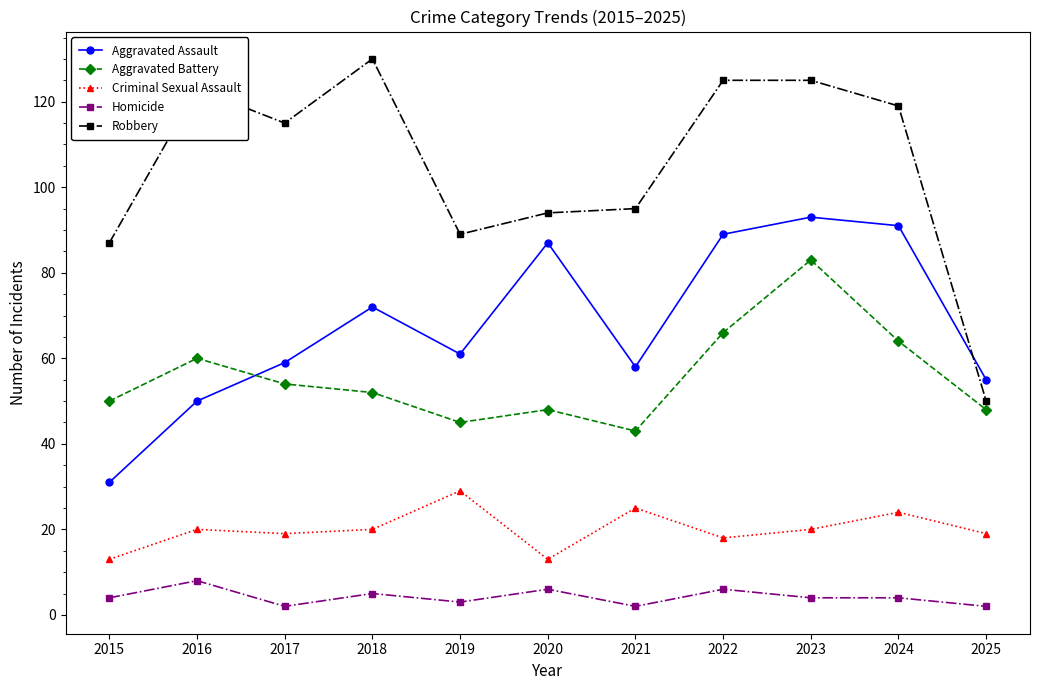

Where does the Aggravated Assault series first go above 61?

2018